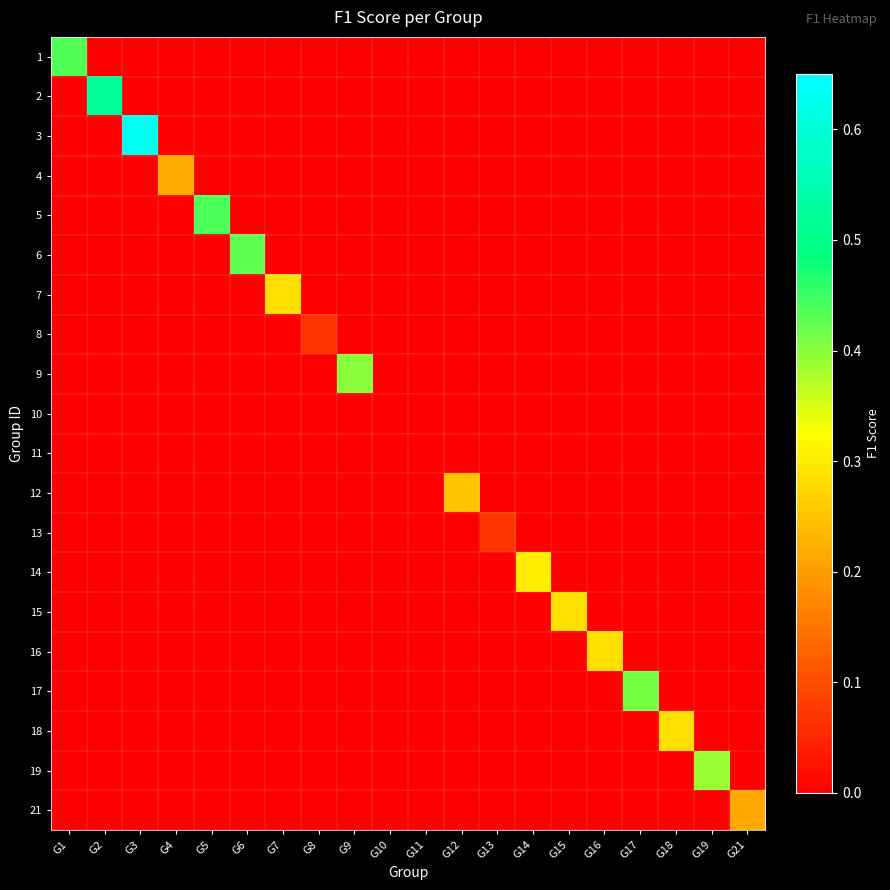

Reading left to right, extract all data points from this chart.

1: G1=0.4	G2=0.0	G3=0.0	G4=0.0	G5=0.0	G6=0.0	G7=0.0	G8=0.0	G9=0.0	G10=0.0	G11=0.0	G12=0.0	G13=0.0	G14=0.0	G15=0.0	G16=0.0	G17=0.0	G18=0.0	G19=0.0	G21=0.0
2: G1=0.0	G2=0.5	G3=0.0	G4=0.0	G5=0.0	G6=0.0	G7=0.0	G8=0.0	G9=0.0	G10=0.0	G11=0.0	G12=0.0	G13=0.0	G14=0.0	G15=0.0	G16=0.0	G17=0.0	G18=0.0	G19=0.0	G21=0.0
3: G1=0.0	G2=0.0	G3=0.6	G4=0.0	G5=0.0	G6=0.0	G7=0.0	G8=0.0	G9=0.0	G10=0.0	G11=0.0	G12=0.0	G13=0.0	G14=0.0	G15=0.0	G16=0.0	G17=0.0	G18=0.0	G19=0.0	G21=0.0
4: G1=0.0	G2=0.0	G3=0.0	G4=0.2	G5=0.0	G6=0.0	G7=0.0	G8=0.0	G9=0.0	G10=0.0	G11=0.0	G12=0.0	G13=0.0	G14=0.0	G15=0.0	G16=0.0	G17=0.0	G18=0.0	G19=0.0	G21=0.0
5: G1=0.0	G2=0.0	G3=0.0	G4=0.0	G5=0.4	G6=0.0	G7=0.0	G8=0.0	G9=0.0	G10=0.0	G11=0.0	G12=0.0	G13=0.0	G14=0.0	G15=0.0	G16=0.0	G17=0.0	G18=0.0	G19=0.0	G21=0.0
6: G1=0.0	G2=0.0	G3=0.0	G4=0.0	G5=0.0	G6=0.4	G7=0.0	G8=0.0	G9=0.0	G10=0.0	G11=0.0	G12=0.0	G13=0.0	G14=0.0	G15=0.0	G16=0.0	G17=0.0	G18=0.0	G19=0.0	G21=0.0
7: G1=0.0	G2=0.0	G3=0.0	G4=0.0	G5=0.0	G6=0.0	G7=0.3	G8=0.0	G9=0.0	G10=0.0	G11=0.0	G12=0.0	G13=0.0	G14=0.0	G15=0.0	G16=0.0	G17=0.0	G18=0.0	G19=0.0	G21=0.0
8: G1=0.0	G2=0.0	G3=0.0	G4=0.0	G5=0.0	G6=0.0	G7=0.0	G8=0.1	G9=0.0	G10=0.0	G11=0.0	G12=0.0	G13=0.0	G14=0.0	G15=0.0	G16=0.0	G17=0.0	G18=0.0	G19=0.0	G21=0.0
9: G1=0.0	G2=0.0	G3=0.0	G4=0.0	G5=0.0	G6=0.0	G7=0.0	G8=0.0	G9=0.4	G10=0.0	G11=0.0	G12=0.0	G13=0.0	G14=0.0	G15=0.0	G16=0.0	G17=0.0	G18=0.0	G19=0.0	G21=0.0
10: G1=0.0	G2=0.0	G3=0.0	G4=0.0	G5=0.0	G6=0.0	G7=0.0	G8=0.0	G9=0.0	G10=0.0	G11=0.0	G12=0.0	G13=0.0	G14=0.0	G15=0.0	G16=0.0	G17=0.0	G18=0.0	G19=0.0	G21=0.0
11: G1=0.0	G2=0.0	G3=0.0	G4=0.0	G5=0.0	G6=0.0	G7=0.0	G8=0.0	G9=0.0	G10=0.0	G11=0.0	G12=0.0	G13=0.0	G14=0.0	G15=0.0	G16=0.0	G17=0.0	G18=0.0	G19=0.0	G21=0.0
12: G1=0.0	G2=0.0	G3=0.0	G4=0.0	G5=0.0	G6=0.0	G7=0.0	G8=0.0	G9=0.0	G10=0.0	G11=0.0	G12=0.2	G13=0.0	G14=0.0	G15=0.0	G16=0.0	G17=0.0	G18=0.0	G19=0.0	G21=0.0
13: G1=0.0	G2=0.0	G3=0.0	G4=0.0	G5=0.0	G6=0.0	G7=0.0	G8=0.0	G9=0.0	G10=0.0	G11=0.0	G12=0.0	G13=0.1	G14=0.0	G15=0.0	G16=0.0	G17=0.0	G18=0.0	G19=0.0	G21=0.0
14: G1=0.0	G2=0.0	G3=0.0	G4=0.0	G5=0.0	G6=0.0	G7=0.0	G8=0.0	G9=0.0	G10=0.0	G11=0.0	G12=0.0	G13=0.0	G14=0.3	G15=0.0	G16=0.0	G17=0.0	G18=0.0	G19=0.0	G21=0.0
15: G1=0.0	G2=0.0	G3=0.0	G4=0.0	G5=0.0	G6=0.0	G7=0.0	G8=0.0	G9=0.0	G10=0.0	G11=0.0	G12=0.0	G13=0.0	G14=0.0	G15=0.3	G16=0.0	G17=0.0	G18=0.0	G19=0.0	G21=0.0
16: G1=0.0	G2=0.0	G3=0.0	G4=0.0	G5=0.0	G6=0.0	G7=0.0	G8=0.0	G9=0.0	G10=0.0	G11=0.0	G12=0.0	G13=0.0	G14=0.0	G15=0.0	G16=0.3	G17=0.0	G18=0.0	G19=0.0	G21=0.0
17: G1=0.0	G2=0.0	G3=0.0	G4=0.0	G5=0.0	G6=0.0	G7=0.0	G8=0.0	G9=0.0	G10=0.0	G11=0.0	G12=0.0	G13=0.0	G14=0.0	G15=0.0	G16=0.0	G17=0.4	G18=0.0	G19=0.0	G21=0.0
18: G1=0.0	G2=0.0	G3=0.0	G4=0.0	G5=0.0	G6=0.0	G7=0.0	G8=0.0	G9=0.0	G10=0.0	G11=0.0	G12=0.0	G13=0.0	G14=0.0	G15=0.0	G16=0.0	G17=0.0	G18=0.3	G19=0.0	G21=0.0
19: G1=0.0	G2=0.0	G3=0.0	G4=0.0	G5=0.0	G6=0.0	G7=0.0	G8=0.0	G9=0.0	G10=0.0	G11=0.0	G12=0.0	G13=0.0	G14=0.0	G15=0.0	G16=0.0	G17=0.0	G18=0.0	G19=0.4	G21=0.0
21: G1=0.0	G2=0.0	G3=0.0	G4=0.0	G5=0.0	G6=0.0	G7=0.0	G8=0.0	G9=0.0	G10=0.0	G11=0.0	G12=0.0	G13=0.0	G14=0.0	G15=0.0	G16=0.0	G17=0.0	G18=0.0	G19=0.0	G21=0.2